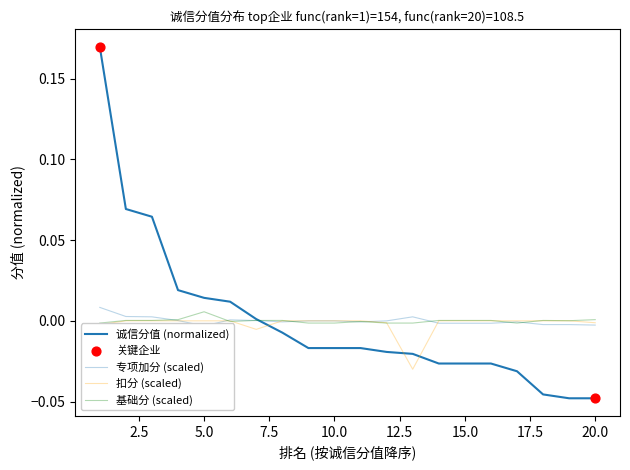

Which series reaches the maximum Y coordinate?

诚信分值